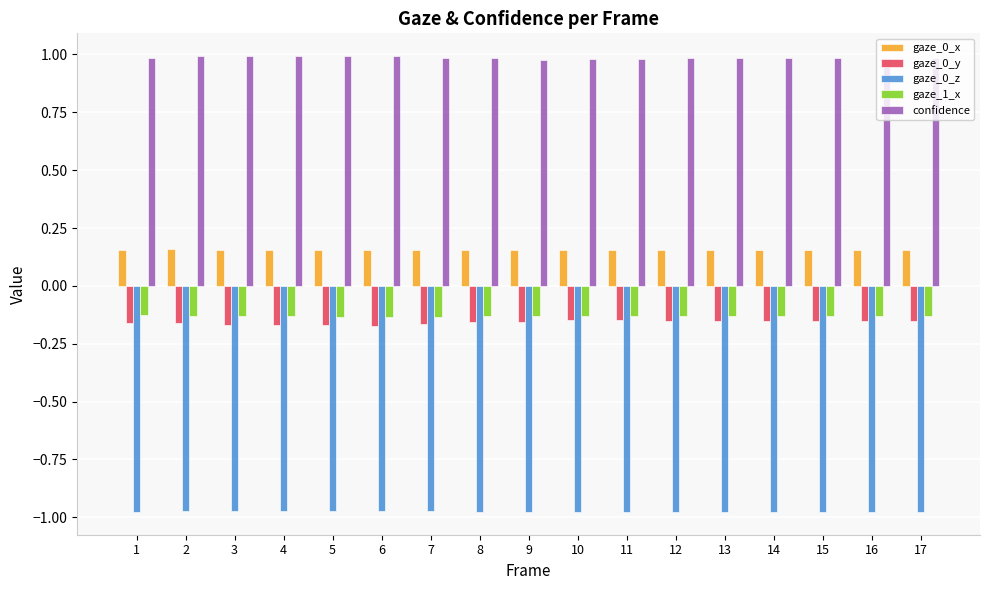

The value of gaze_0_x at 7 is 0.0. True or false?

False